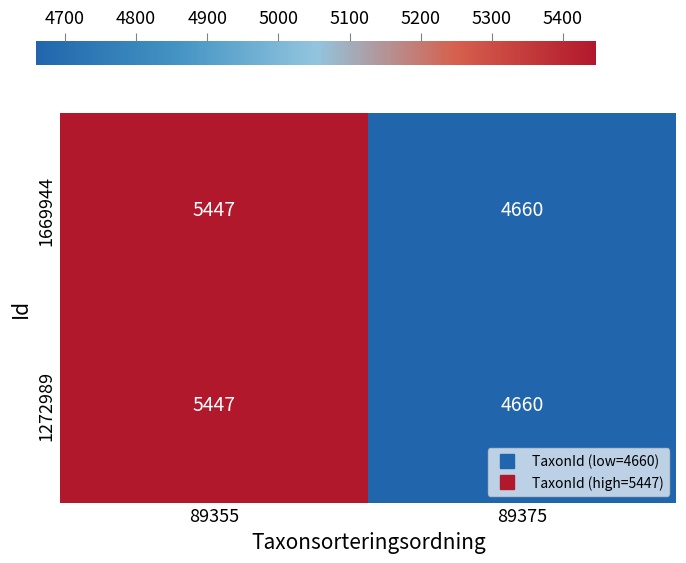

What is the sum of all 1272989 values?

10107